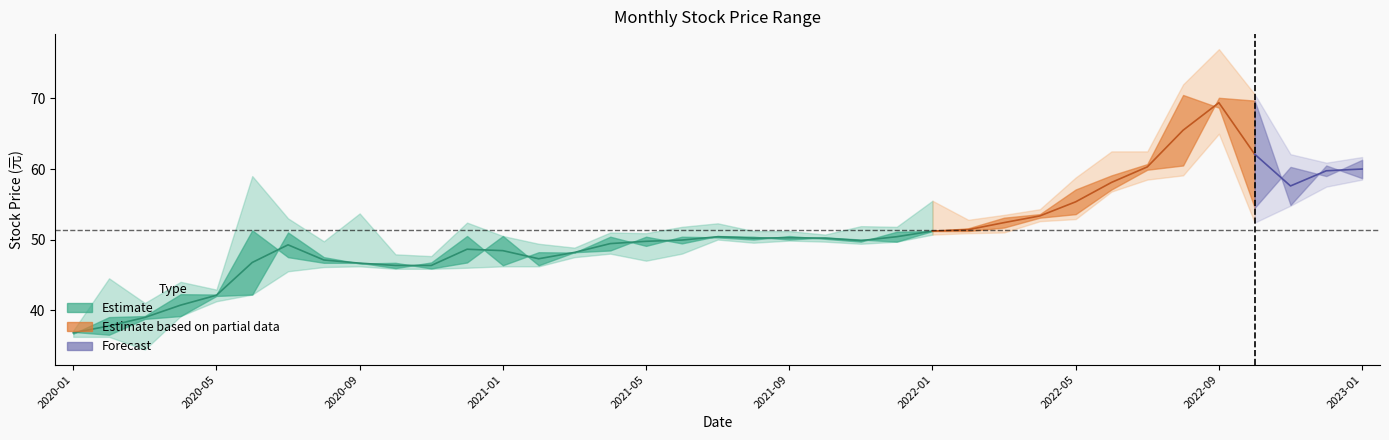

Reading left to right, what are all the values shown in this chart?

開盤: 2020-01=36.9	2020-02=36.5	2020-03=38.8	2020-04=39.1	2020-05=42.0	2020-06=42.2	2020-07=51.0	2020-08=47.5	2020-09=46.6	2020-10=46.7	2020-11=45.9	2020-12=46.8	2021-01=50.5	2021-02=46.4	2021-03=48.2	2021-04=48.5	2021-05=50.4	2021-06=49.5	2021-07=50.5	2021-08=50.4	2021-09=50.0	2021-10=50.3	2021-11=50.0	2021-12=49.7	2022-01=51.2	2022-02=51.2	2022-03=51.7	2022-04=53.1	2022-05=53.6	2022-06=57.1	2022-07=59.9	2022-08=60.5	2022-09=70.1	2022-10=69.7	2022-11=54.9	2022-12=60.5	2023-01=58.7
收盤: 2020-01=36.6	2020-02=39.0	2020-03=39.1	2020-04=42.2	2020-05=42.2	2020-06=51.3	2020-07=47.5	2020-08=46.7	2020-09=46.7	2020-10=46.0	2020-11=46.8	2020-12=50.5	2021-01=46.4	2021-02=48.2	2021-03=48.1	2021-04=50.4	2021-05=49.1	2021-06=50.4	2021-07=50.3	2021-08=50.0	2021-09=50.5	2021-10=50.1	2021-11=49.7	2021-12=51.1	2022-01=51.2	2022-02=51.6	2022-03=53.1	2022-04=53.6	2022-05=57.1	2022-06=59.1	2022-07=60.7	2022-08=70.5	2022-09=68.7	2022-10=54.5	2022-11=60.3	2022-12=59.0	2023-01=61.3
最高: 2020-01=37.1	2020-02=44.5	2020-03=41.0	2020-04=44.0	2020-05=42.9	2020-06=59.0	2020-07=53.0	2020-08=49.8	2020-09=53.7	2020-10=47.9	2020-11=47.6	2020-12=52.4	2021-01=50.5	2021-02=49.4	2021-03=48.9	2021-04=51.0	2021-05=50.9	2021-06=51.8	2021-07=52.3	2021-08=51.2	2021-09=51.2	2021-10=50.7	2021-11=51.9	2021-12=51.8	2022-01=55.5	2022-02=52.8	2022-03=53.5	2022-04=54.3	2022-05=58.8	2022-06=62.5	2022-07=62.5	2022-08=72.0	2022-09=77.0	2022-10=70.6	2022-11=62.1	2022-12=60.9	2023-01=61.7
最低: 2020-01=36.2	2020-02=36.2	2020-03=34.4	2020-04=39.1	2020-05=41.2	2020-06=42.2	2020-07=45.5	2020-08=46.1	2020-09=46.2	2020-10=45.9	2020-11=45.9	2020-12=46.0	2021-01=46.2	2021-02=46.2	2021-03=47.5	2021-04=48.0	2021-05=47.0	2021-06=48.0	2021-07=50.0	2021-08=49.5	2021-09=49.9	2021-10=49.7	2021-11=49.4	2021-12=49.7	2022-01=50.7	2022-02=50.9	2022-03=51.0	2022-04=52.6	2022-05=52.9	2022-06=56.8	2022-07=58.5	2022-08=59.1	2022-09=65.0	2022-10=52.4	2022-11=54.8	2022-12=57.5	2023-01=58.5